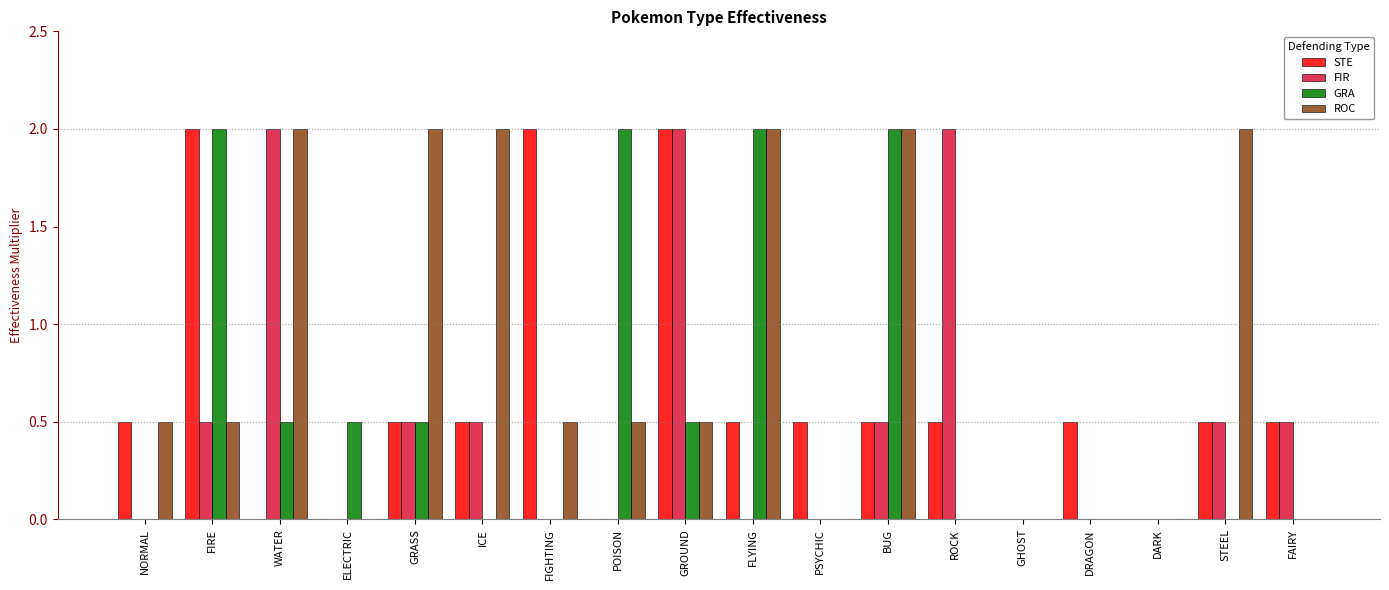

How many data points does each series have?

18